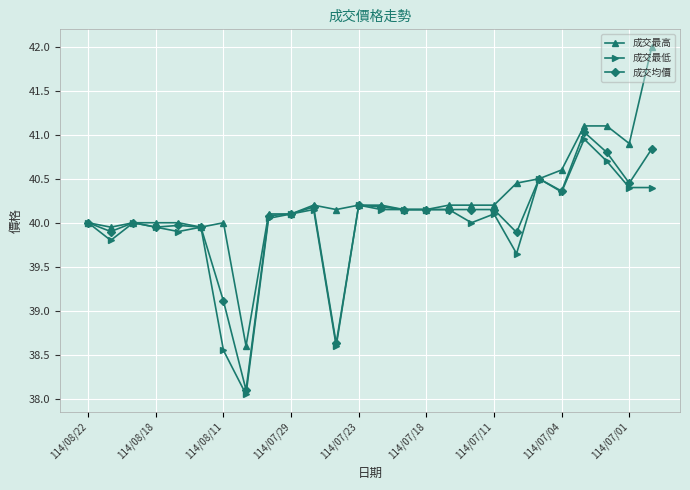

What is the value of the 成交最高 point at the 26th from the left?

42.0